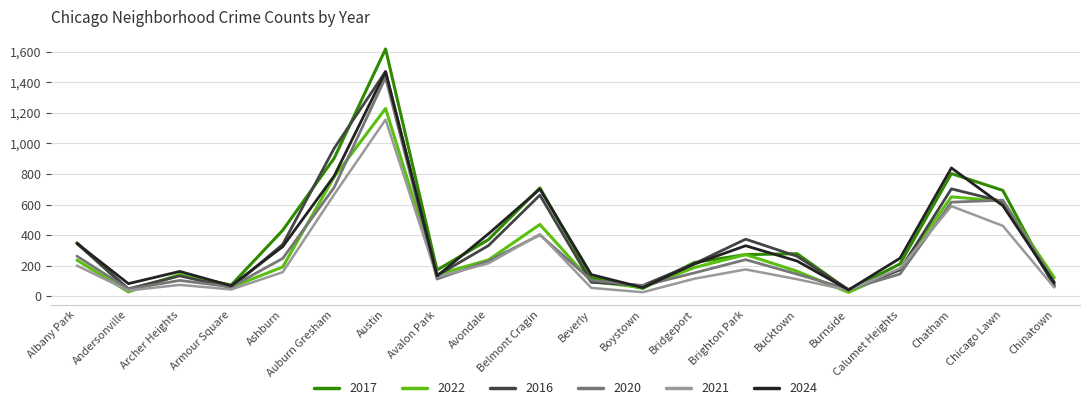

The 2021 series shows 115 at Bridgeport. True or false?

True